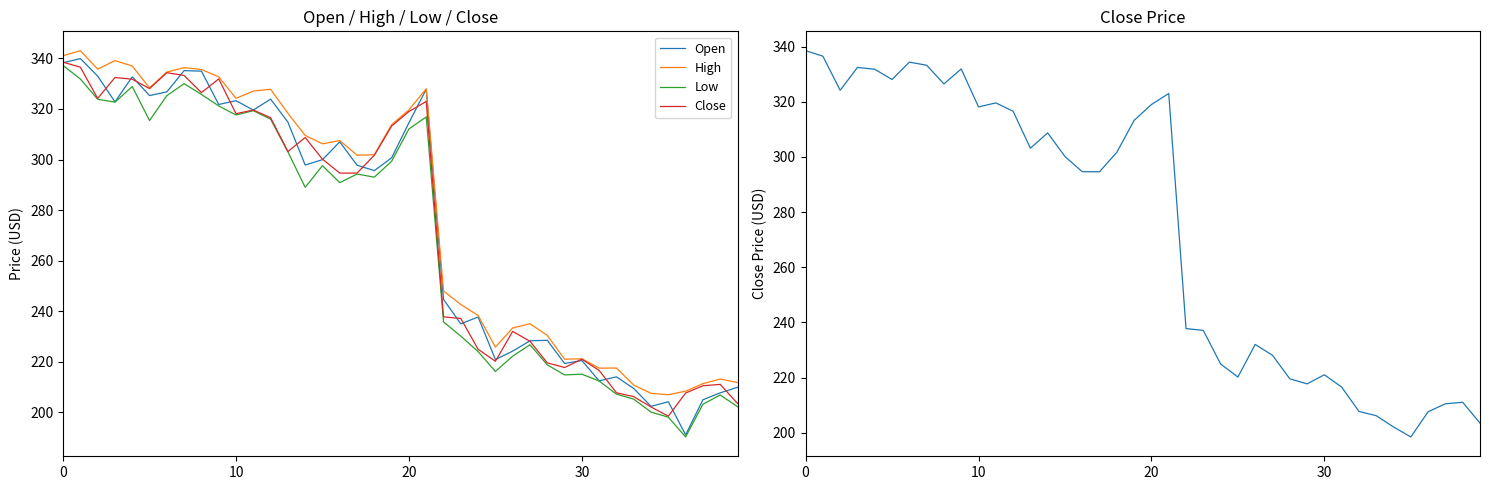

What is the sum of all High values?

11149.9